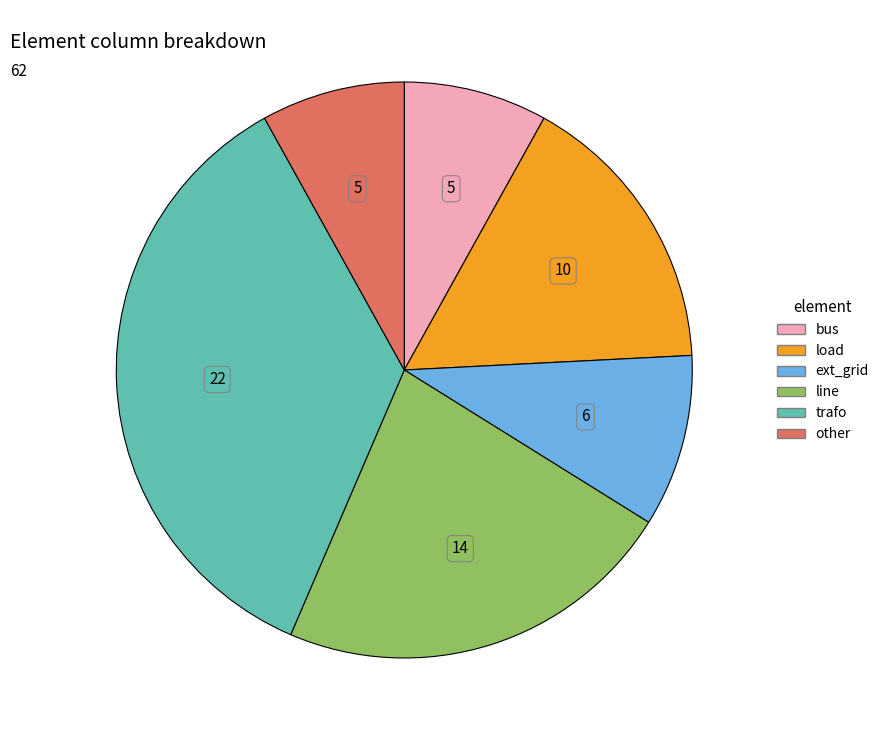

Is there a majority slice in this chart?

No